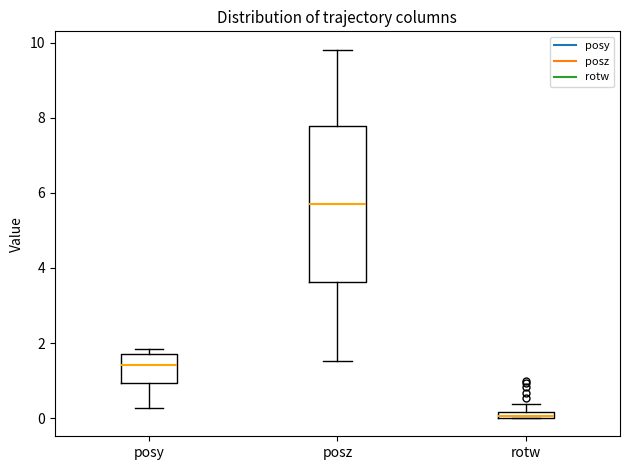

Comparing the boxes themselves (not the whiskers), which one is the tallest?

posz